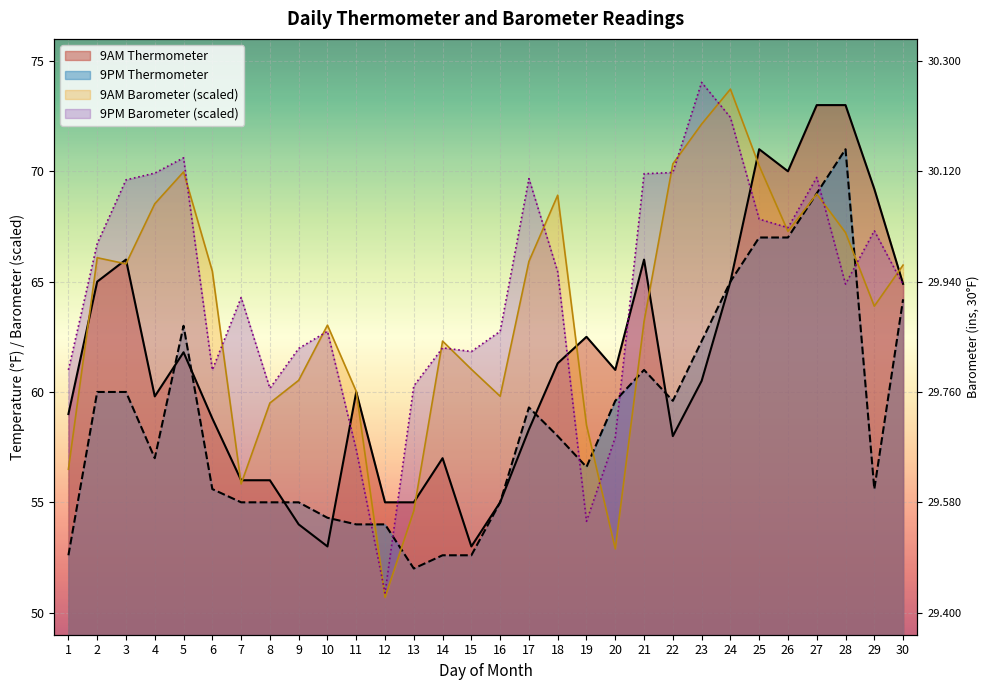

At which category does 9AM Barometer reach its first local peak?

2